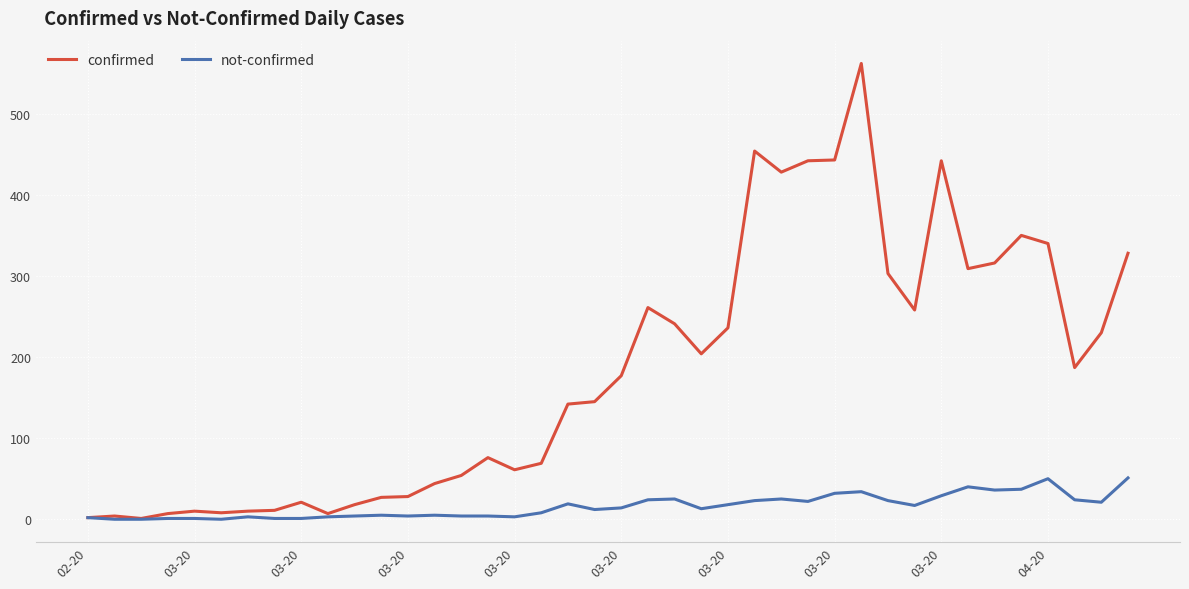

List the series in order of their overall mean, highest first.

confirmed, not-confirmed